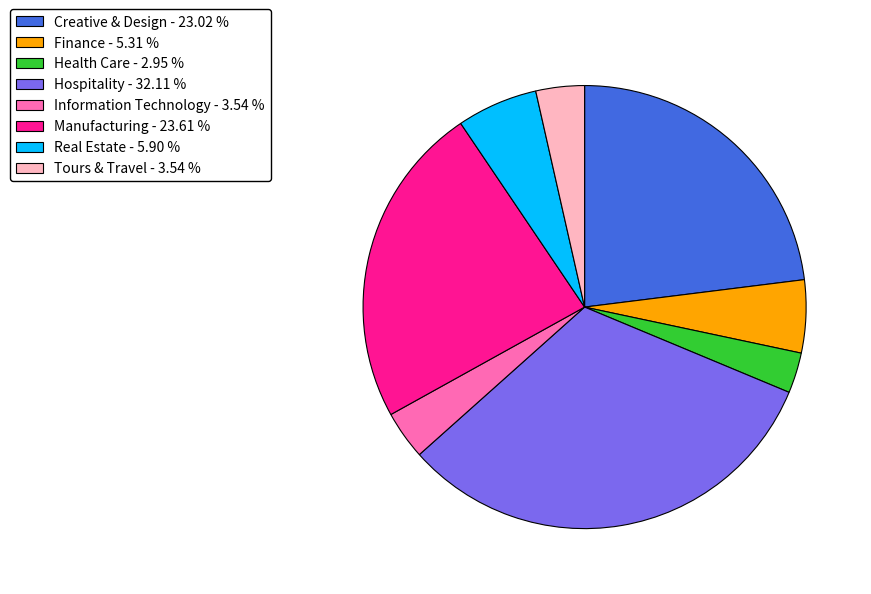

Which category has the biggest portion of the pie?

Hospitality